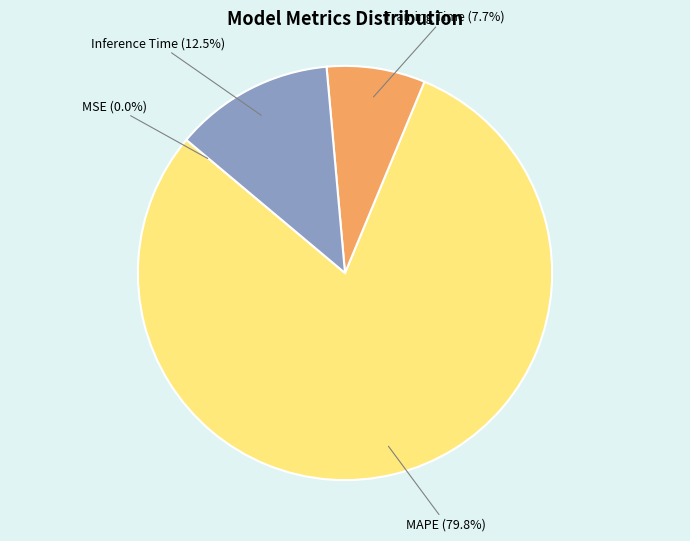

Which slice represents more than half of the pie?

MAPE (79.8%)